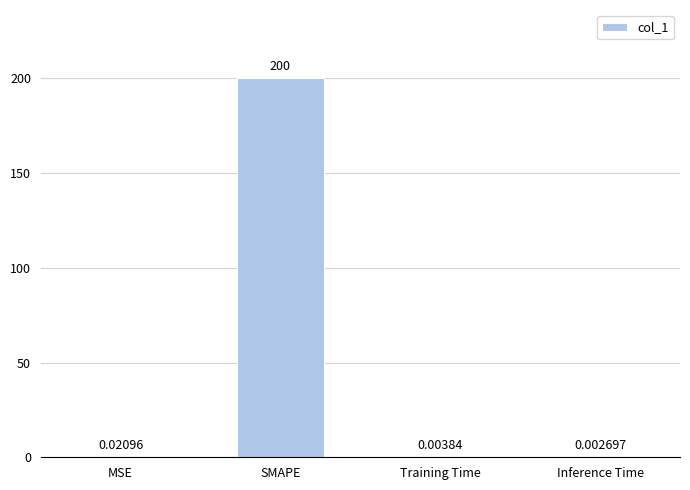

Where is the data nearest to the value 100?

MSE